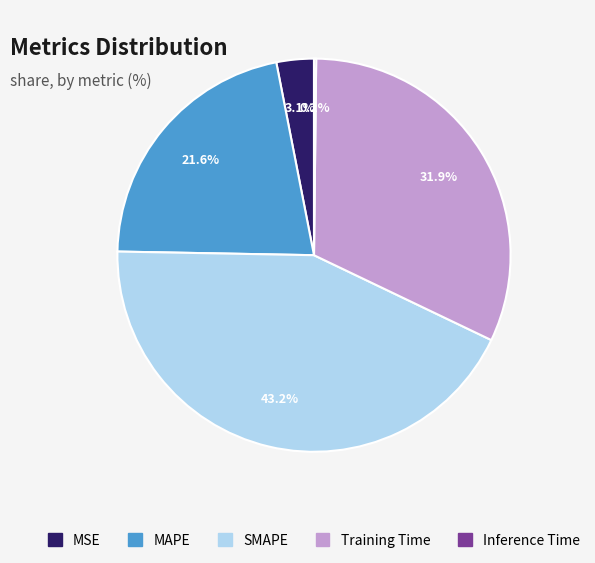

Is MSE the majority of the pie?

No